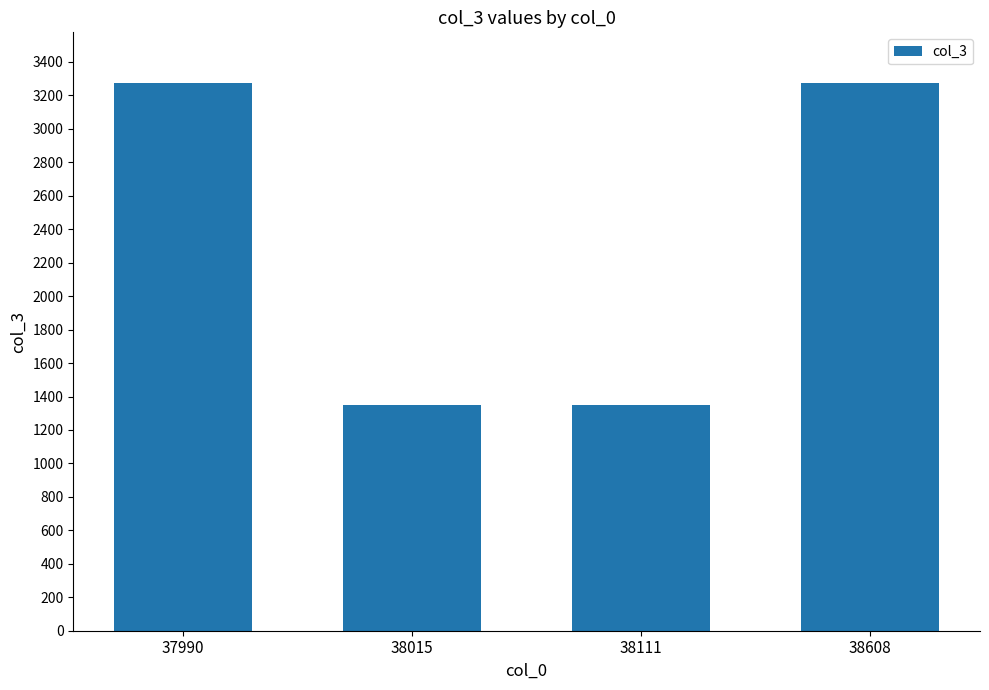

What is the greatest value displayed?

3277